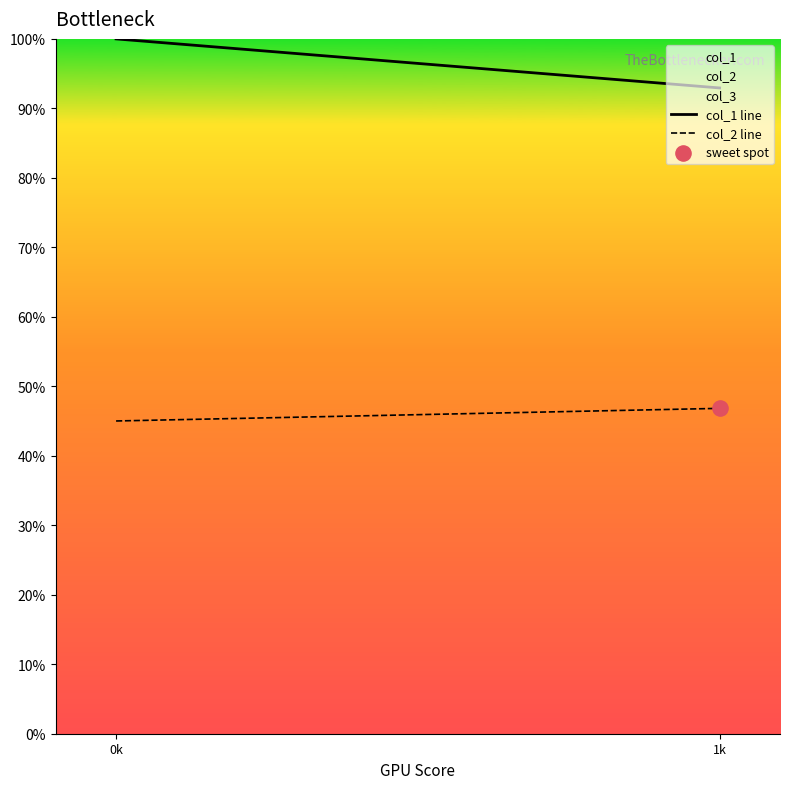

Is the value of col_2 line at 1k greater than the value of col_1 line at 0k?

No